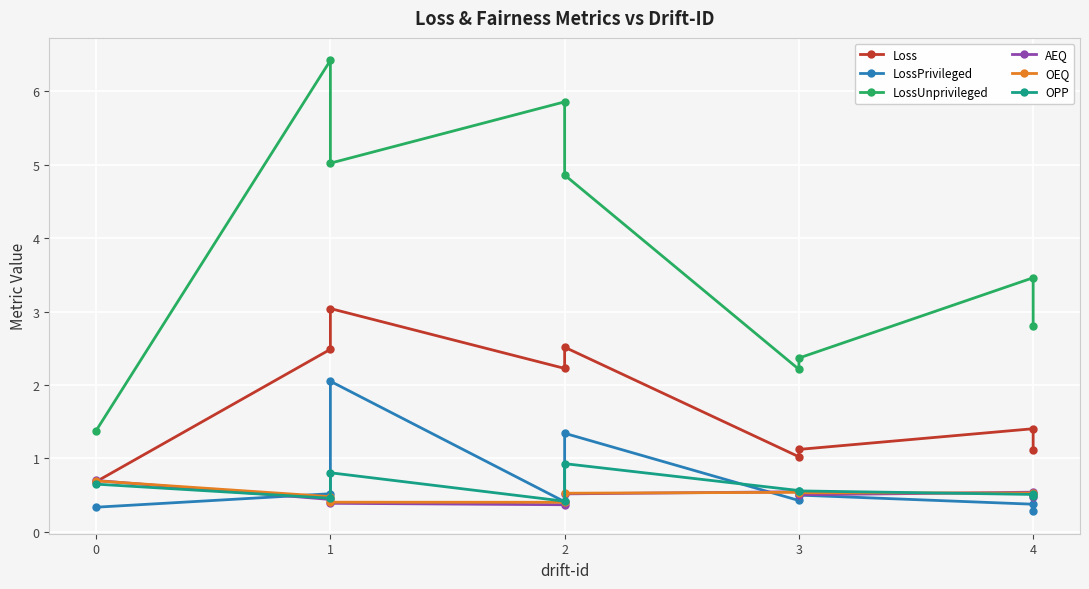

Rank the categories by Loss value from lowest to highest.

0, 3, 4, 3, 4, 2, 1, 2, 1